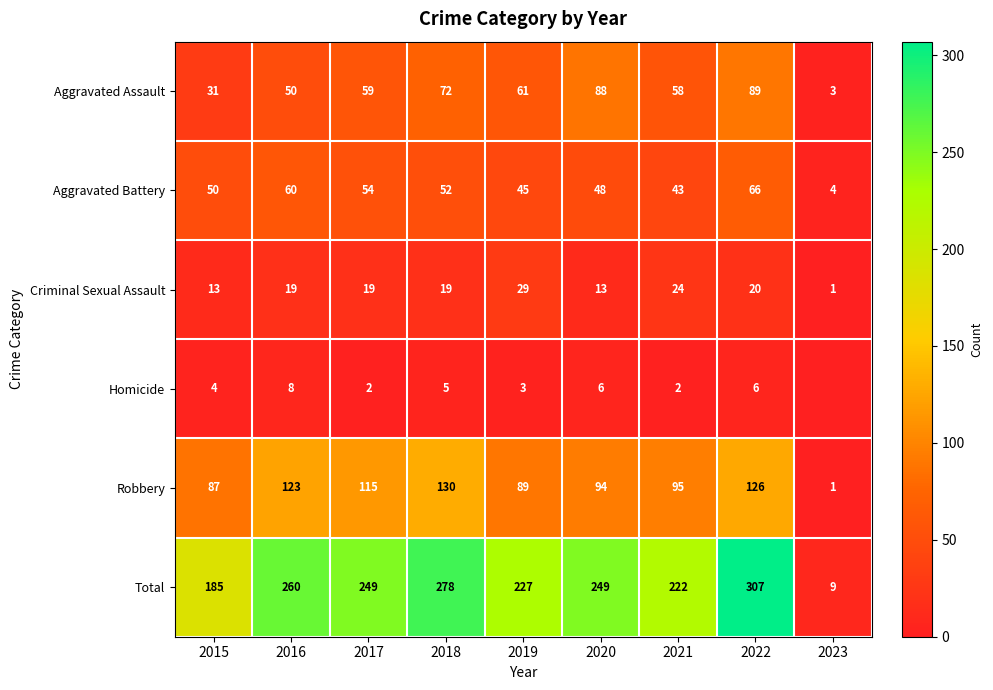

Which series changed the most between 2018 and 2021?

Total